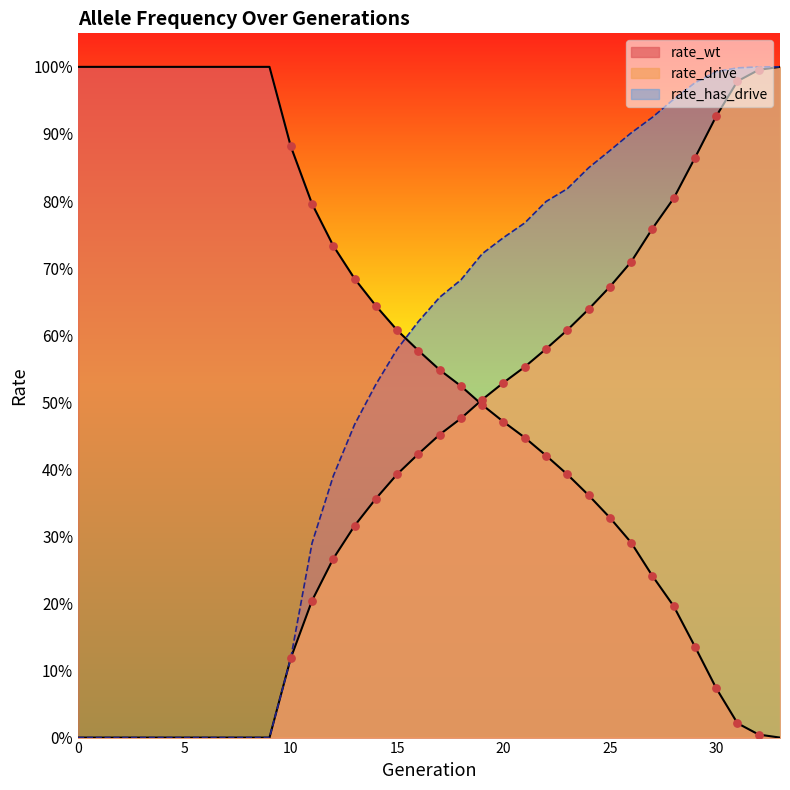

What are all the series names shown in the legend?

rate_wt, rate_drive, rate_has_drive